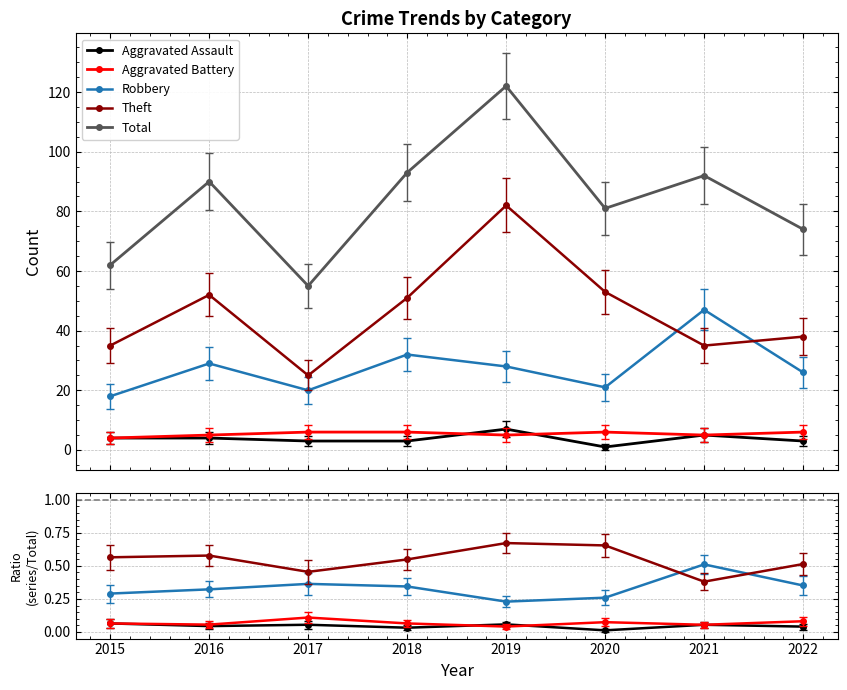

Does the chart display data point markers on the line(s)?

Yes